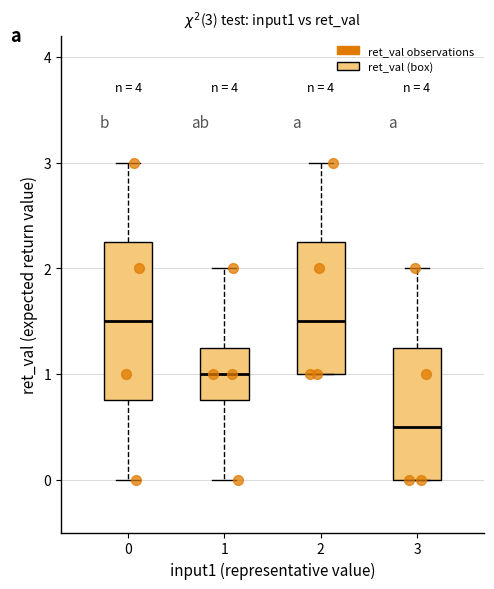

Which box is the tallest, from its lower edge to its upper edge?

0